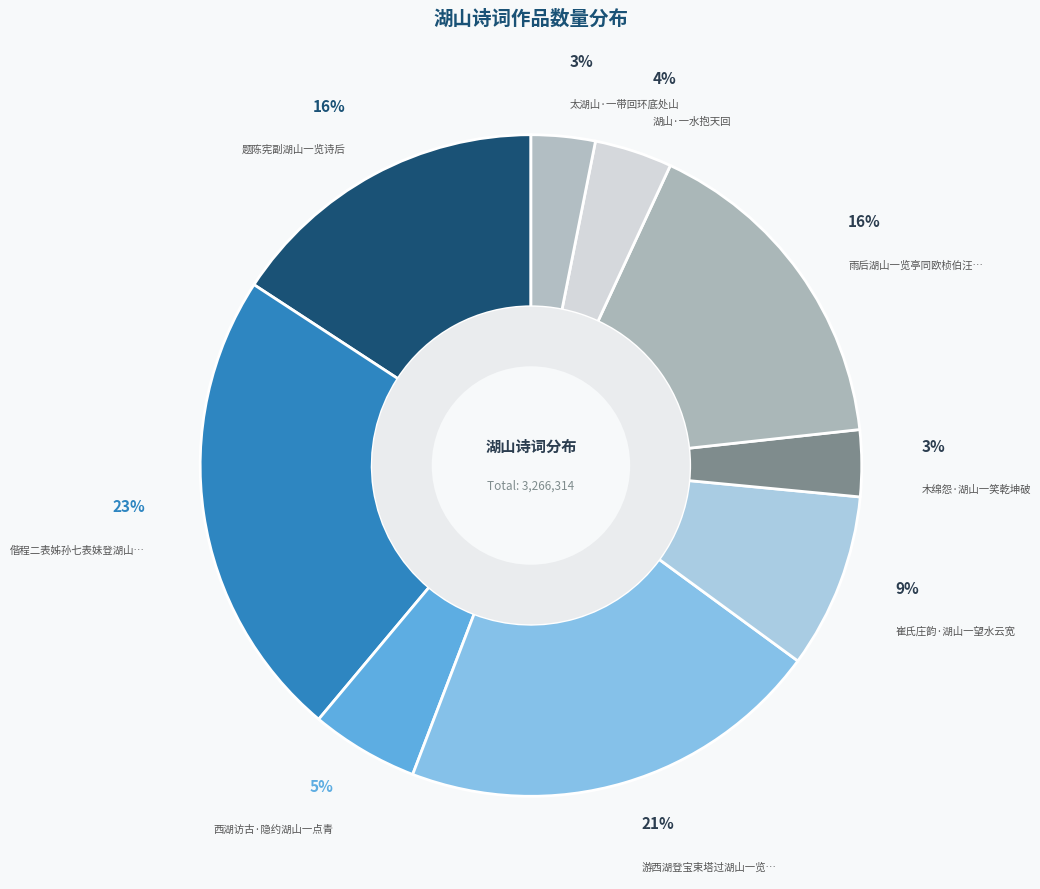

How many segments does this pie chart have?

9